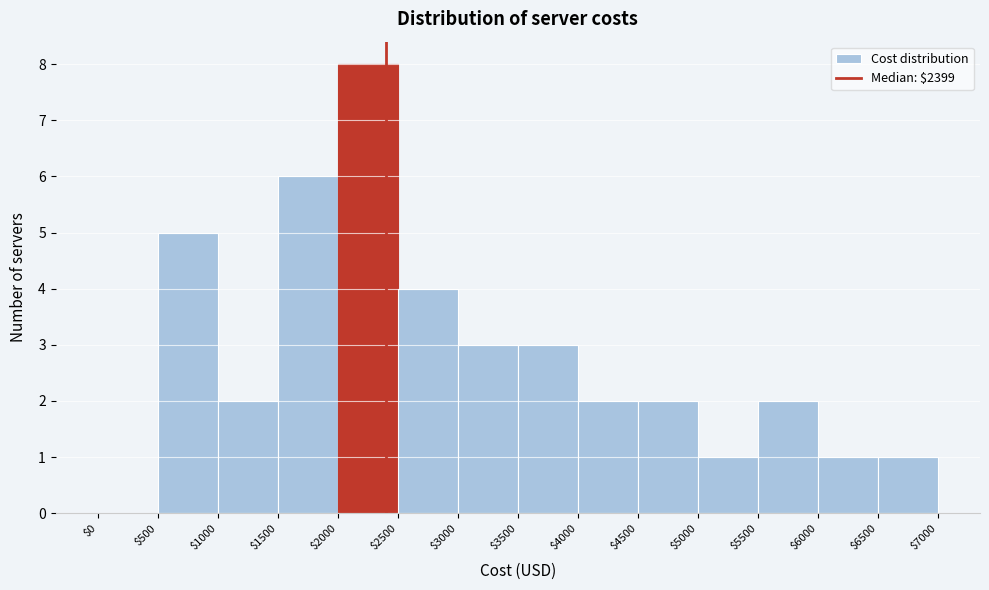

Which range on the x-axis has the tallest bar?

$2000 to $2500